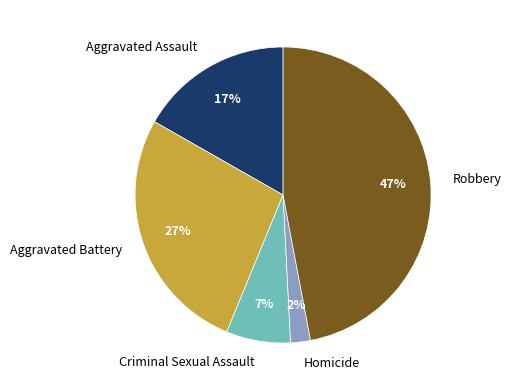

What is the ratio of the value at Robbery to the value at Criminal Sexual Assault?

6.7